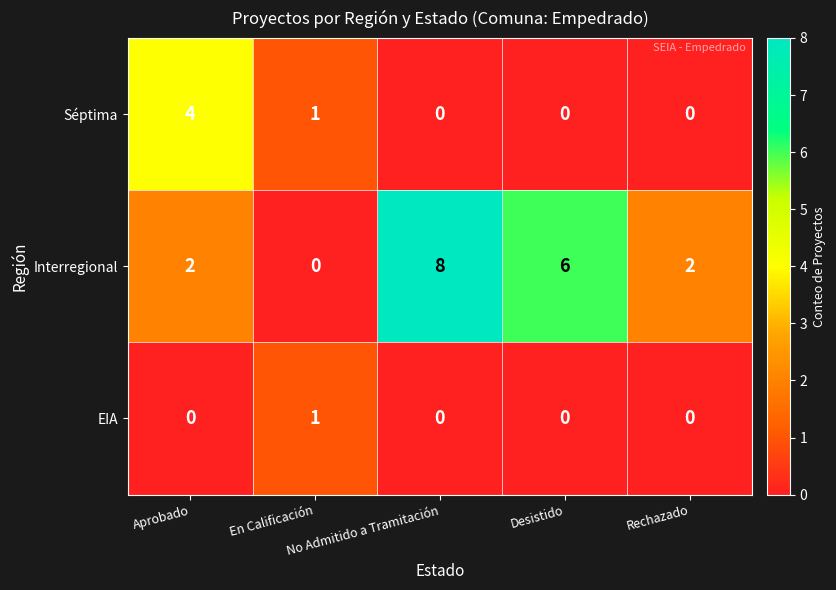

How many distinct data groups are displayed?

3